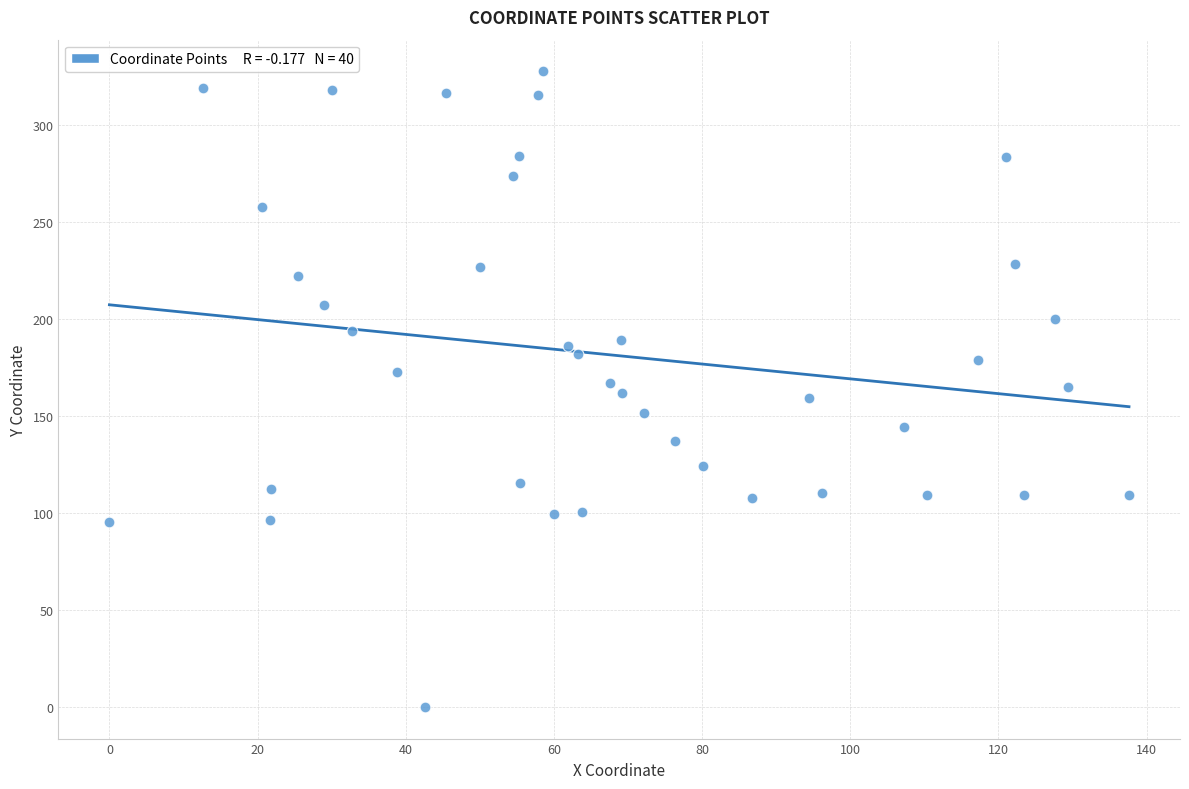

What is the range of Y values (max minus min)?

327.8